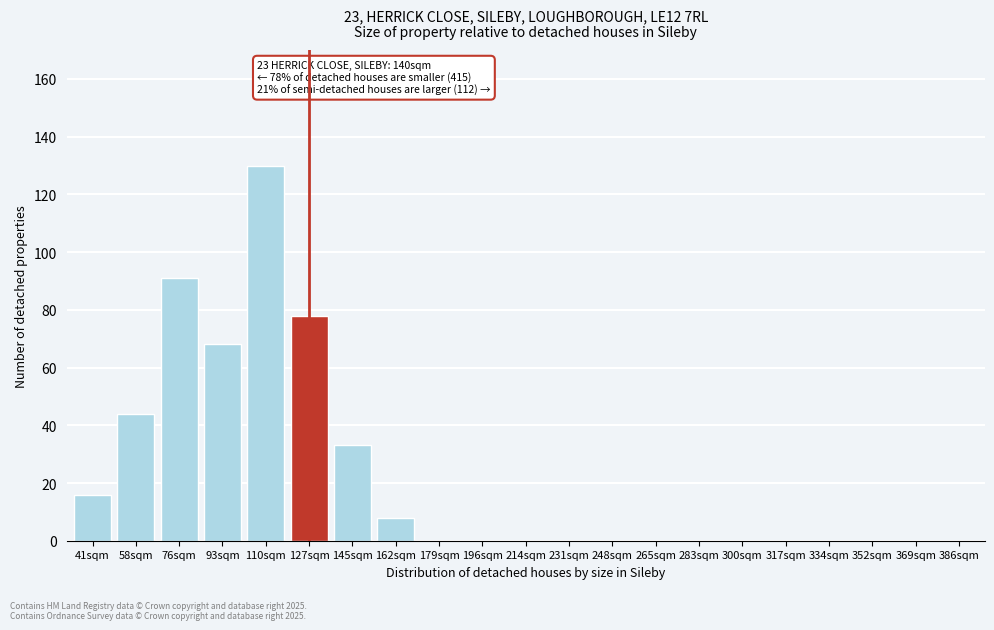

Reading left to right, list all the values displayed in this chart.

41sqm=16	58sqm=44	76sqm=91	93sqm=68	110sqm=130	127sqm=78	145sqm=33	162sqm=8	179sqm=0	196sqm=0	214sqm=0	231sqm=0	248sqm=0	265sqm=0	283sqm=0	300sqm=0	317sqm=0	334sqm=0	352sqm=0	369sqm=0	386sqm=0